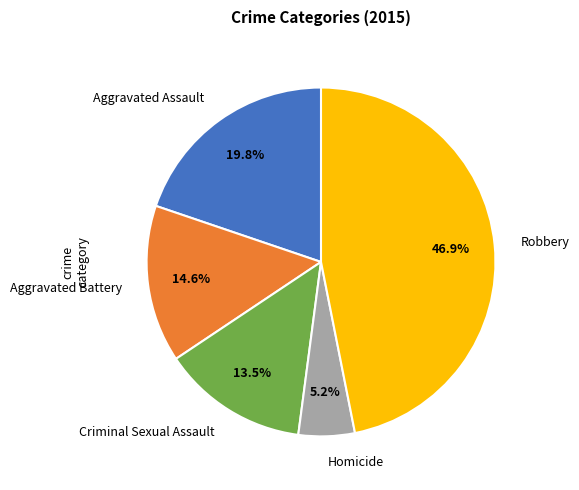

Is it true that Homicide is 1% of the pie?

False